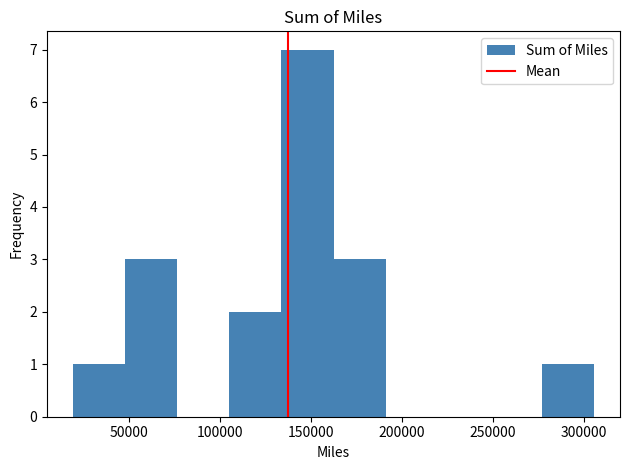

How tall is the bar that spans 135000 to 160000 on the x-axis? Neither the bar edges nor the heights are printed on the chart, so give them approximately, as read against the axes.

7